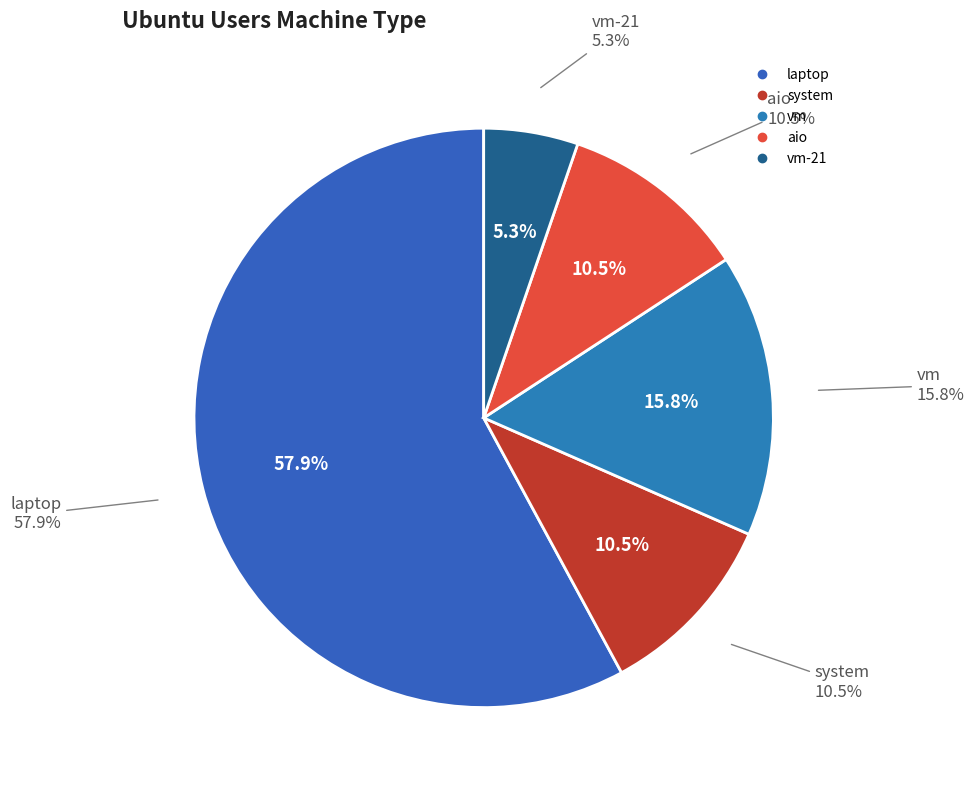

What is the ratio of the value at vm-22 to the value at aio?

0.5